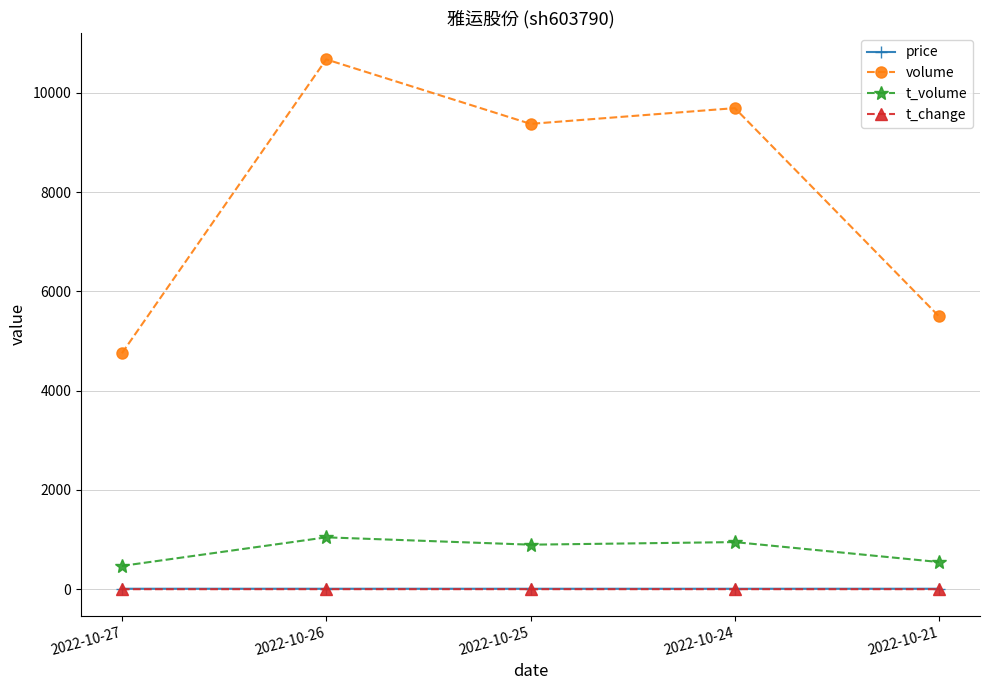

In volume, how many points are lower than both neighbors (excluding endpoints)?

1